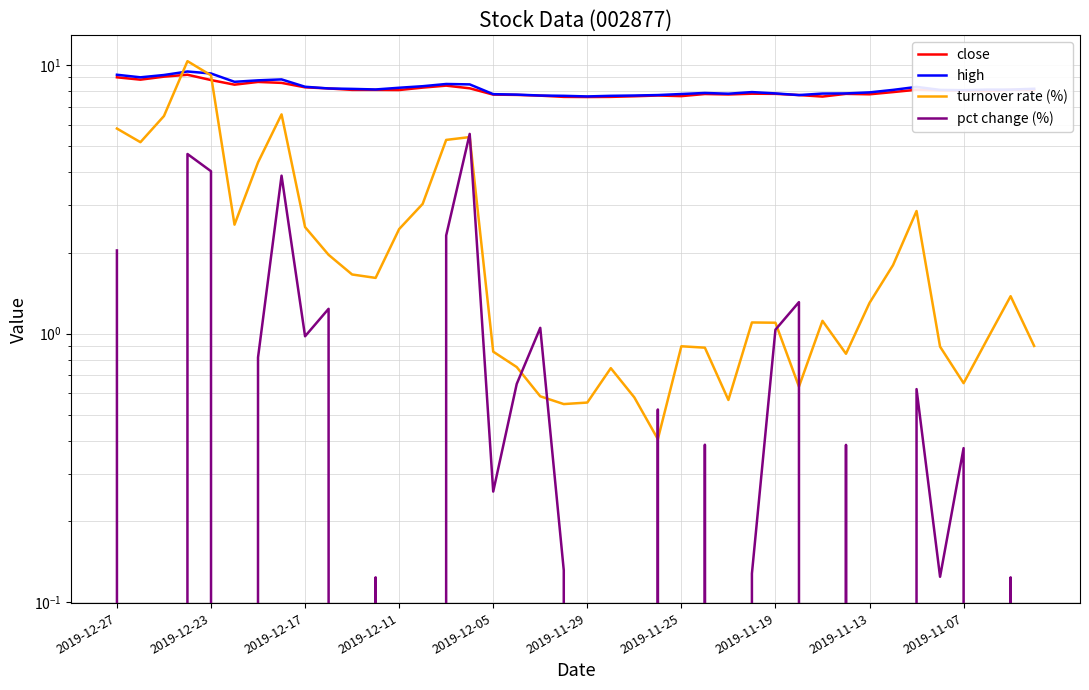

In turnover rate (%), how many points are higher than both neighbors (excluding endpoints)?

9